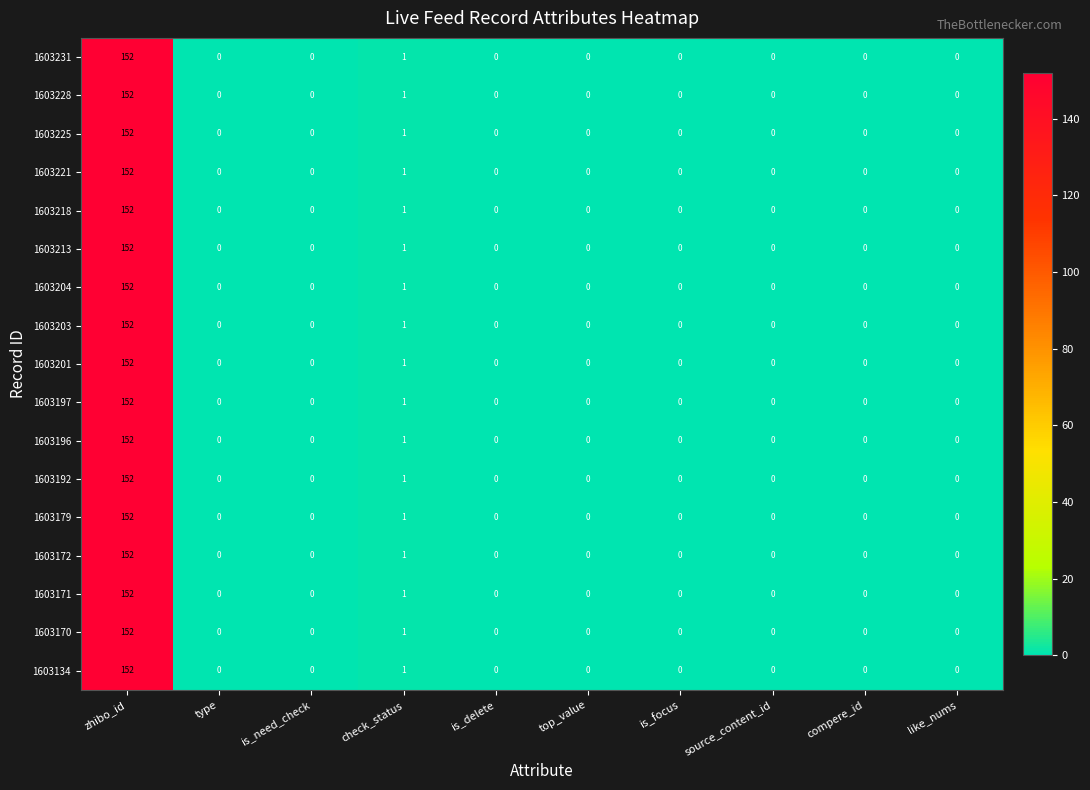

What is the maximum value for 1603231?

152